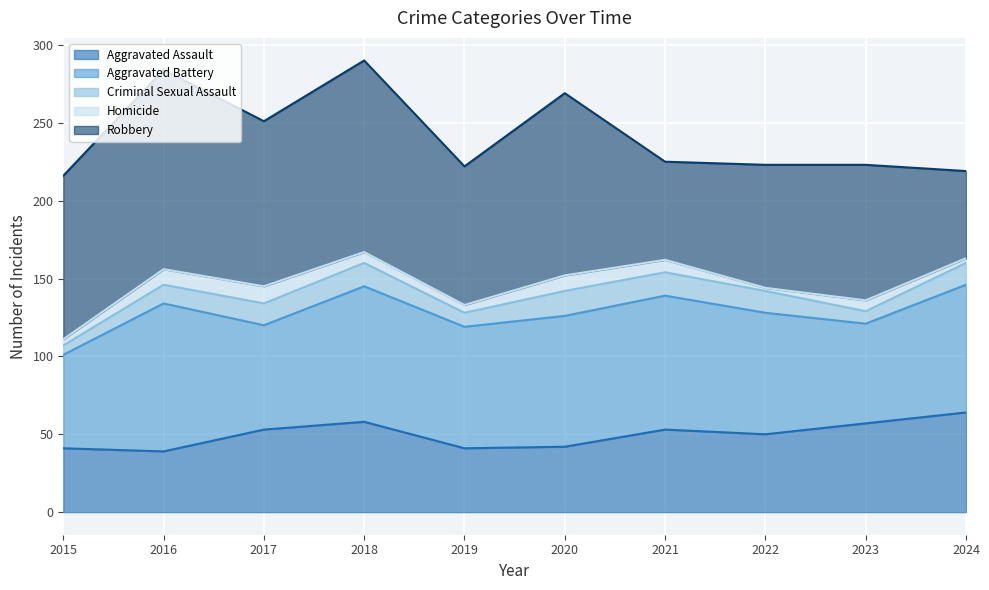

Reading left to right, list all the values displayed in this chart.

Aggravated Assault: 41	39	53	58	41	42	53	50	57	64
Aggravated Battery: 60	95	67	87	78	84	86	78	64	82
Criminal Sexual Assault: 6	12	14	15	9	16	15	14	8	14
Homicide: 4	10	11	7	5	10	8	2	7	3
Robbery: 105	128	106	123	89	117	63	79	87	56